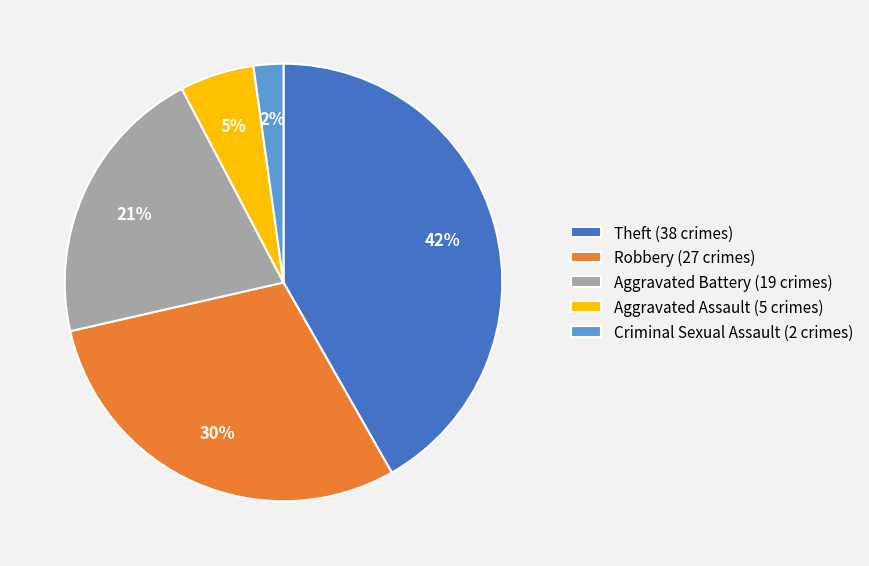

What percentage is the Theft (38 crimes) slice, to the nearest percent?

42%